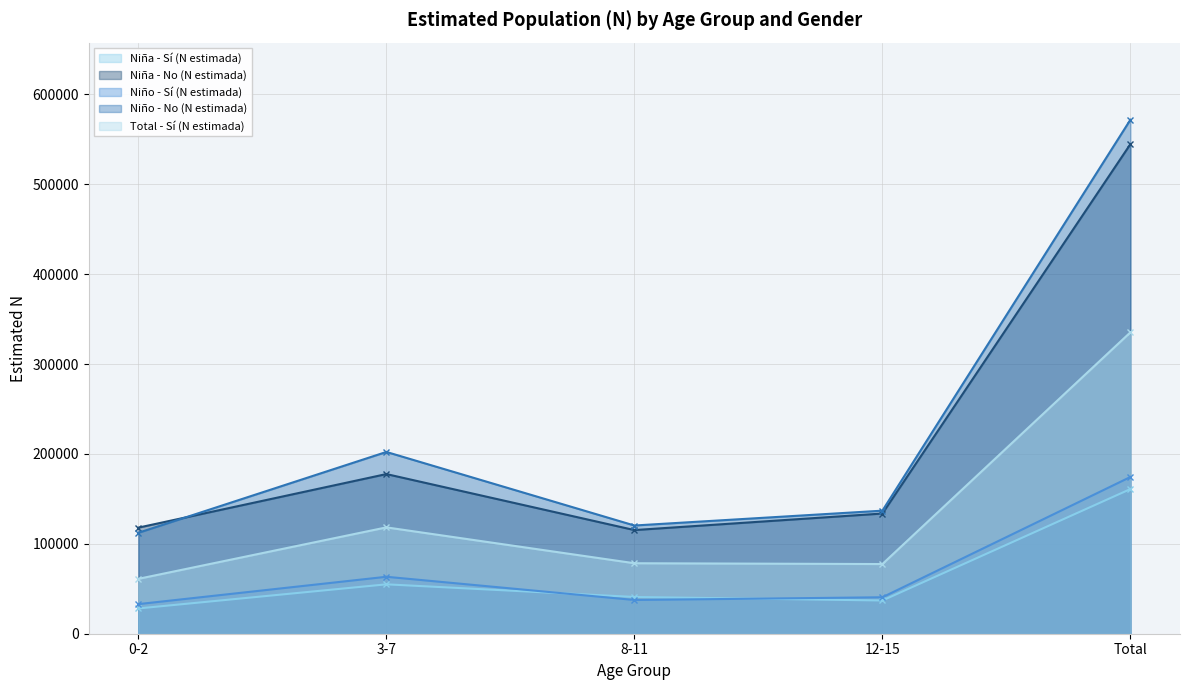

Which series changed the most between 8-11 and 12-15?

Niña - No (N estimada)